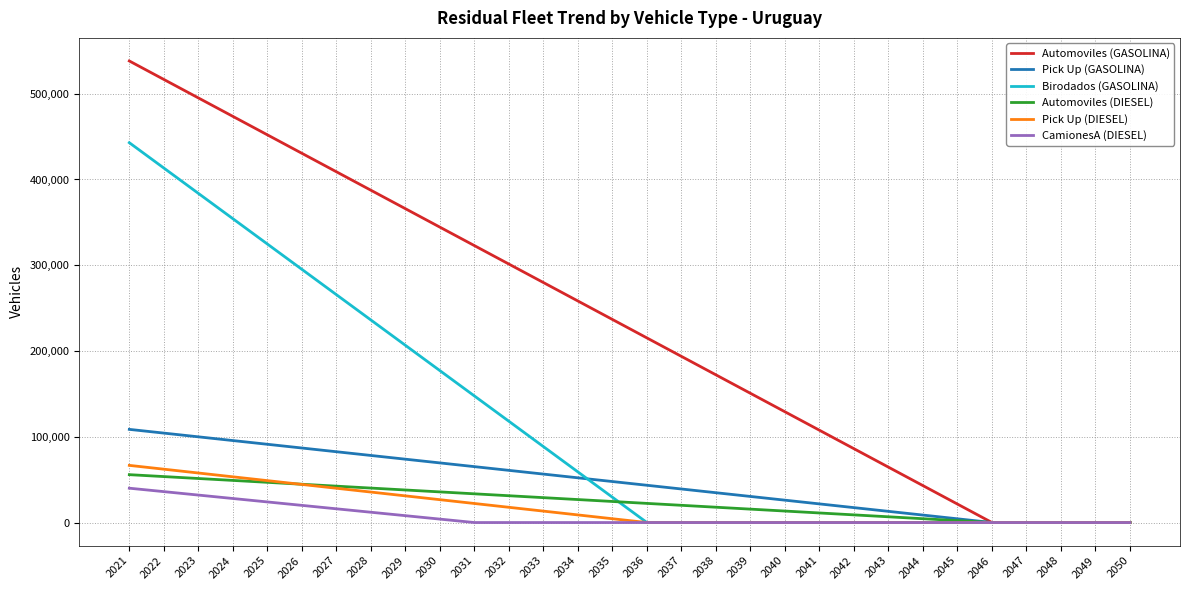

Which series has the largest range (max minus min)?

Automoviles (GASOLINA)